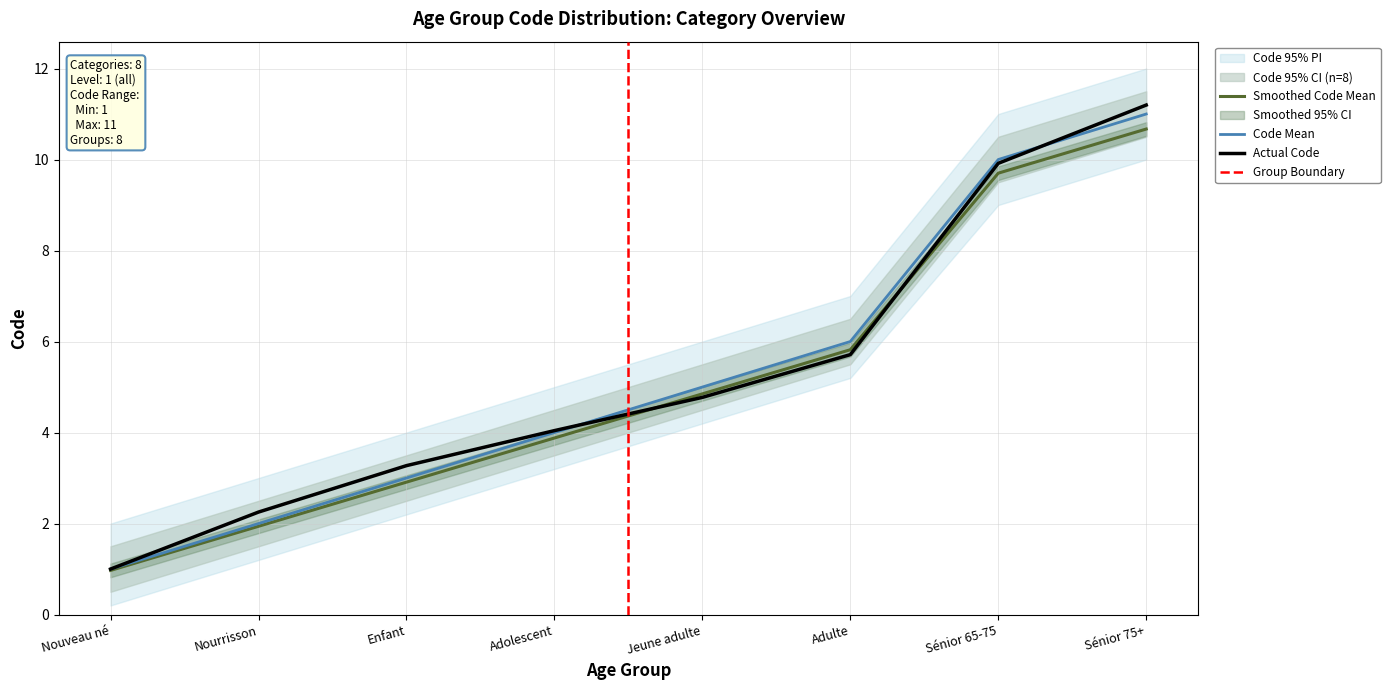

Which has a higher value, Enfant or Jeune adulte?

Jeune adulte